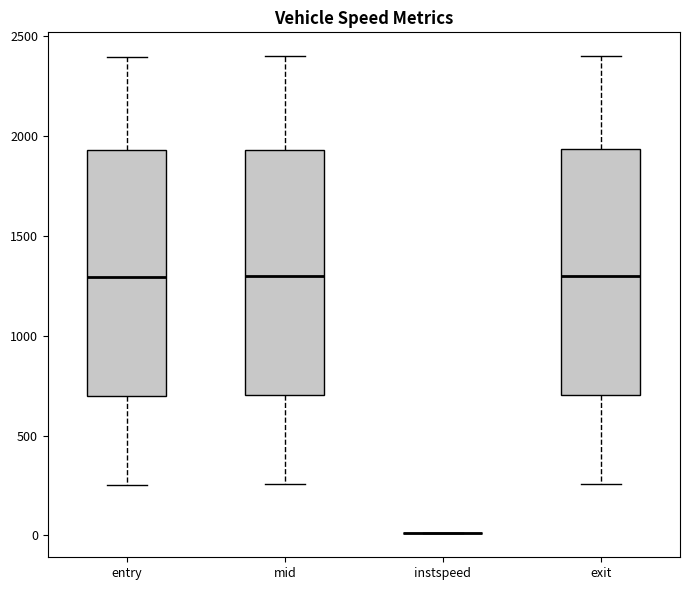

Where does the upper whisker of the box for exit end on the y-axis? The values are not printed on the chart, so give them approximately, as read against the axis.

2400